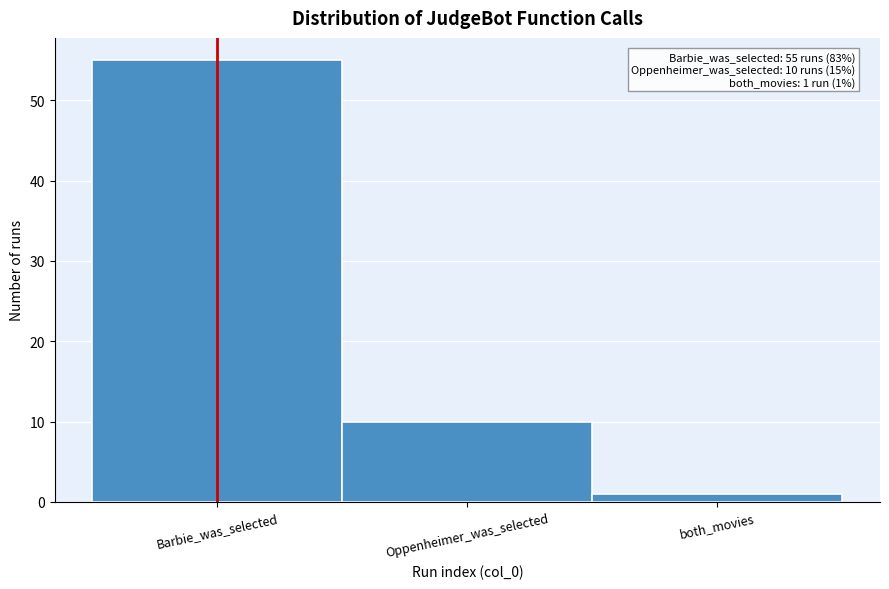

Reading left to right, transcribe all the data shown in this chart.

Barbie_was_selected=55	Oppenheimer_was_selected=10	both_movies=1